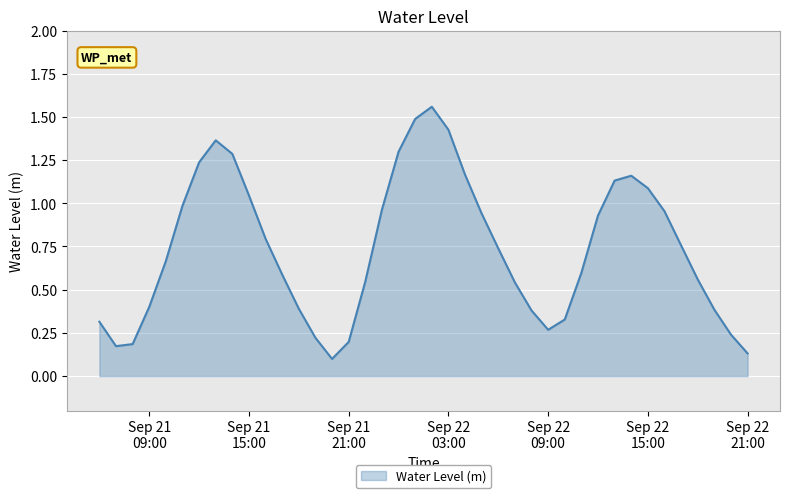

What is the sum of all values?

29.5